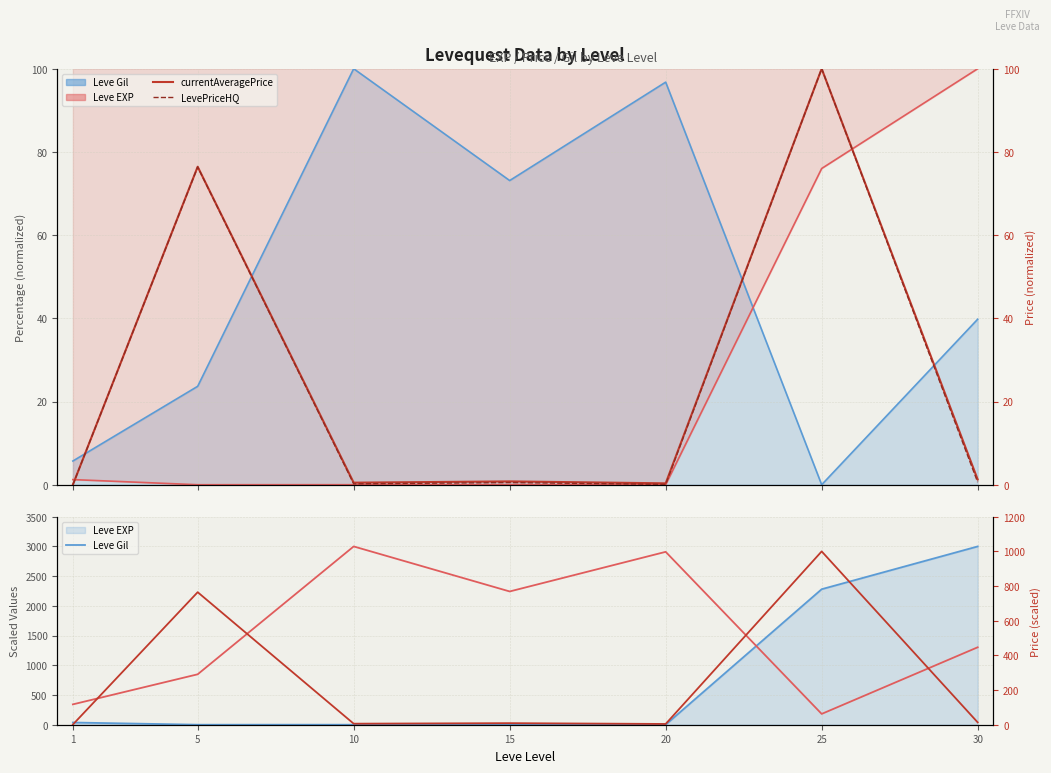

What is the difference between the maximum and minimum values in the LevePriceHQ series?

100.0